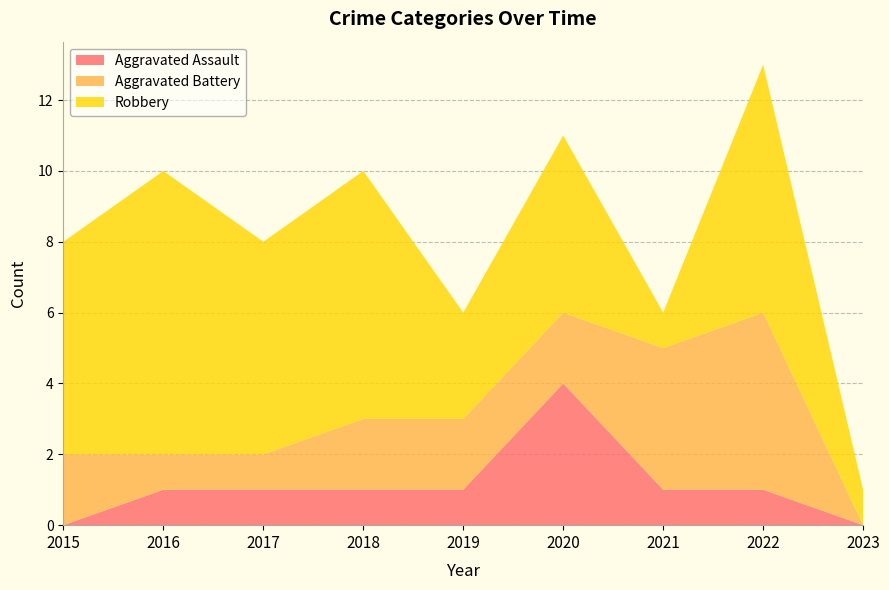

Reading left to right, what are all the values shown in this chart?

Aggravated Assault: 2015=0	2016=1	2017=1	2018=1	2019=1	2020=4	2021=1	2022=1	2023=0
Aggravated Battery: 2015=2	2016=1	2017=1	2018=2	2019=2	2020=2	2021=4	2022=5	2023=0
Robbery: 2015=6	2016=8	2017=6	2018=7	2019=3	2020=5	2021=1	2022=7	2023=1